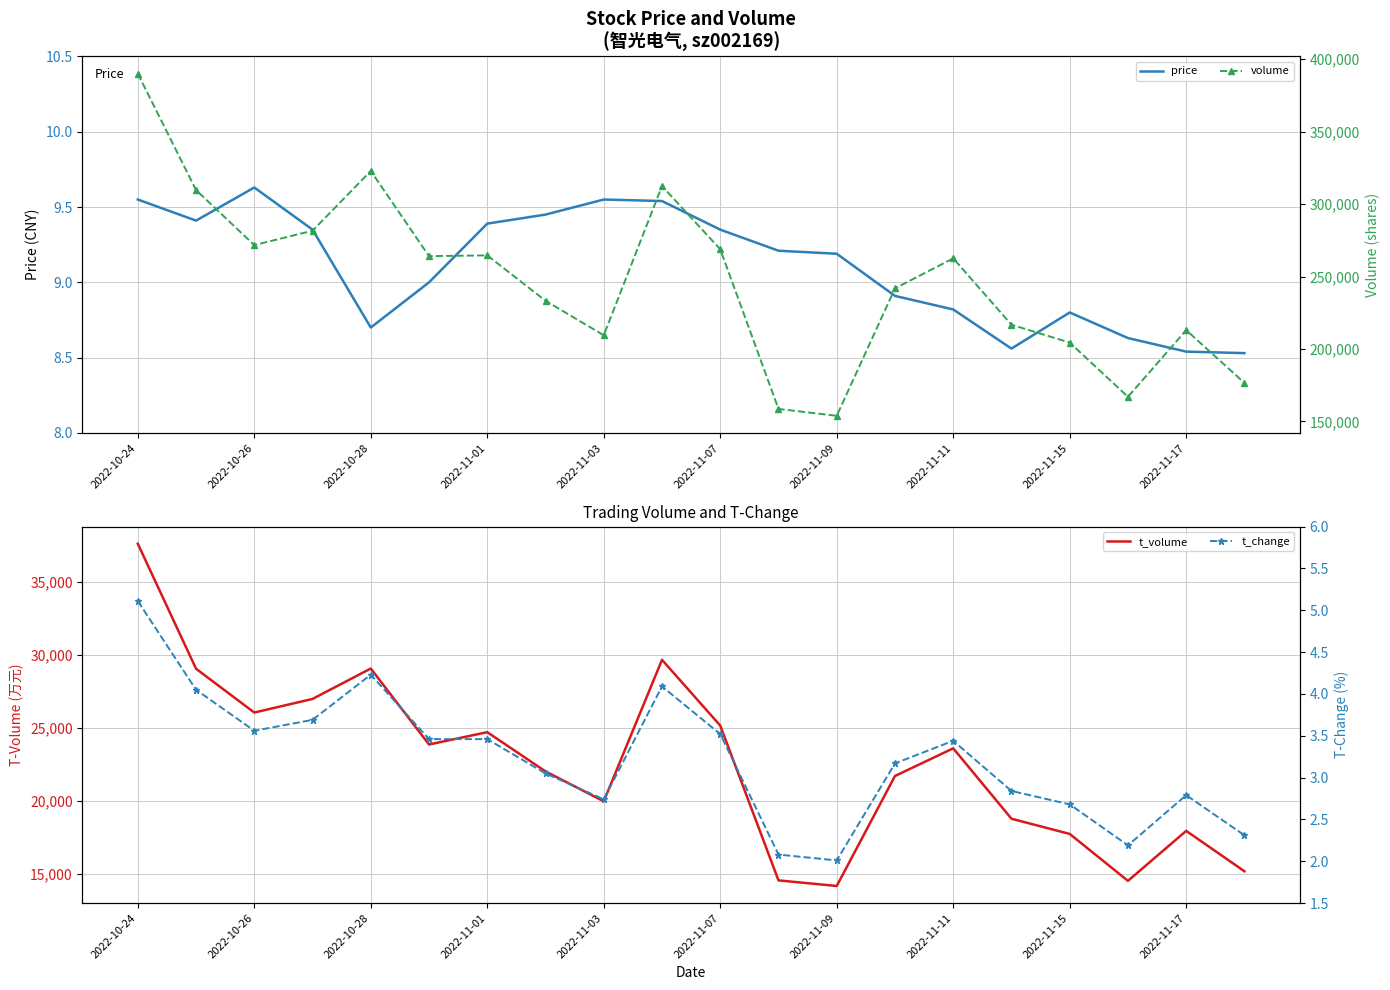

True or false: price and t_volume intersect in this chart.

False